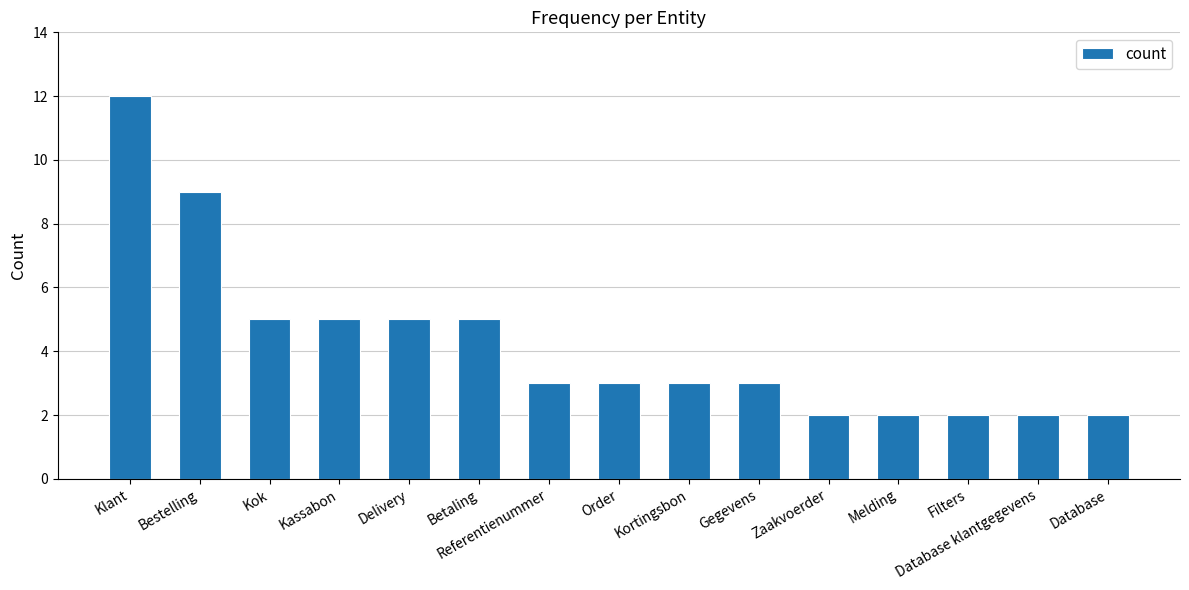

The value at Order is 4. True or false?

False